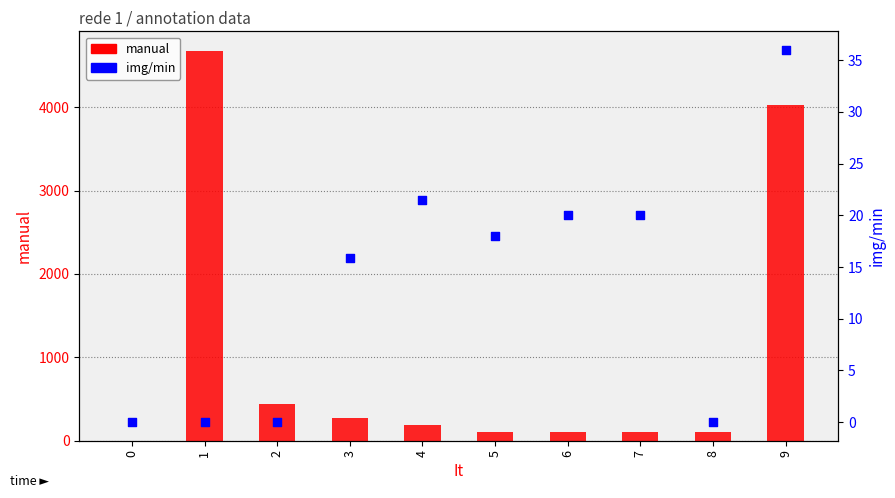

What is the total value across all series at 8?

100.0